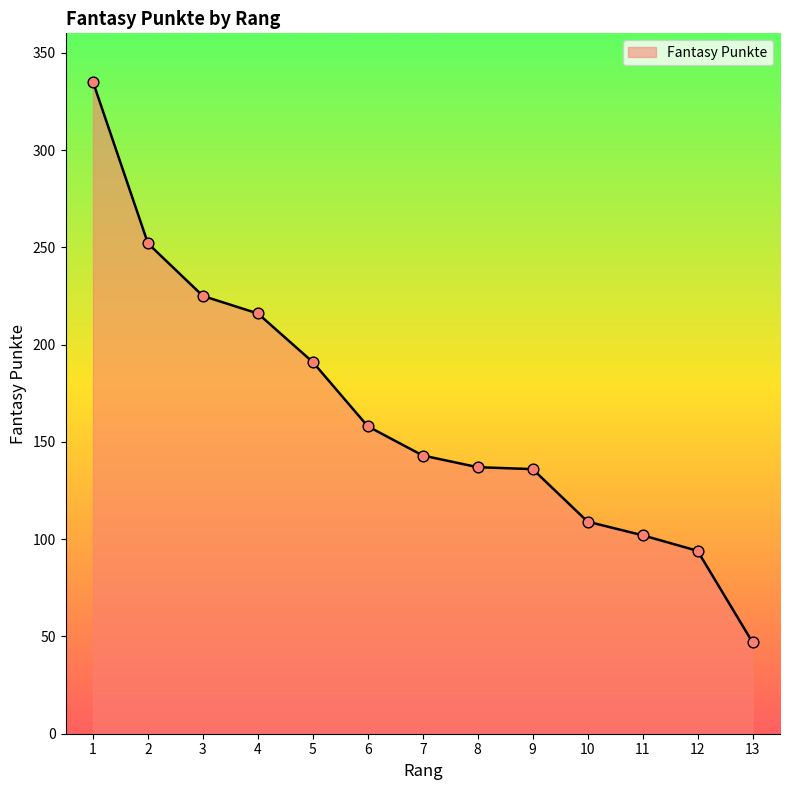

What is the change in value from 6 to 13?

-111